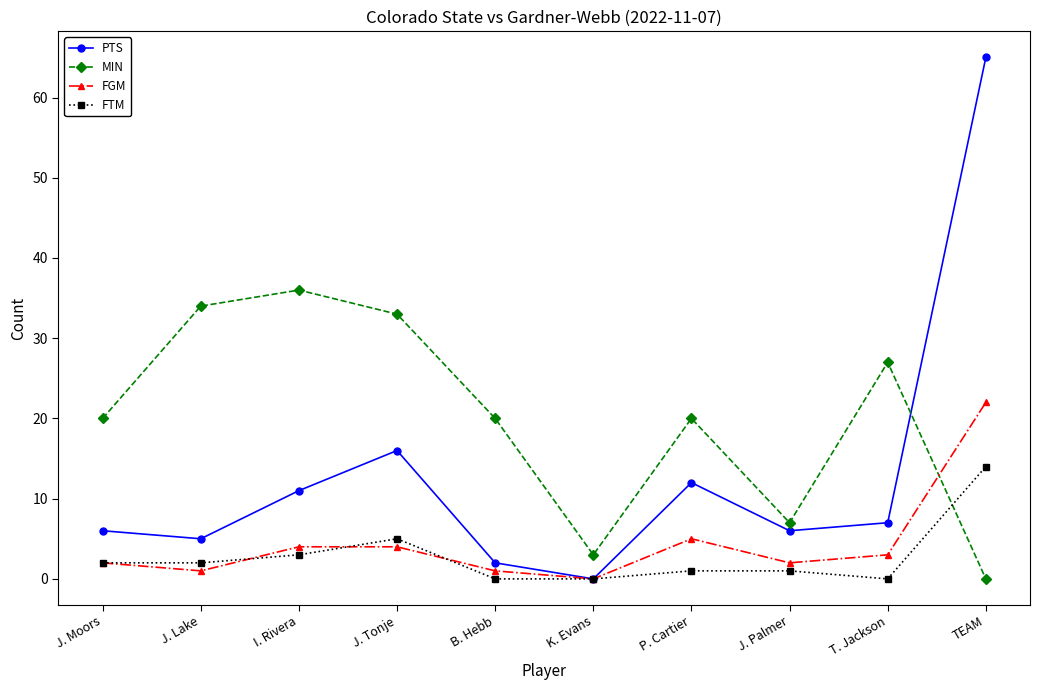

How many lines are shown in the chart?

4